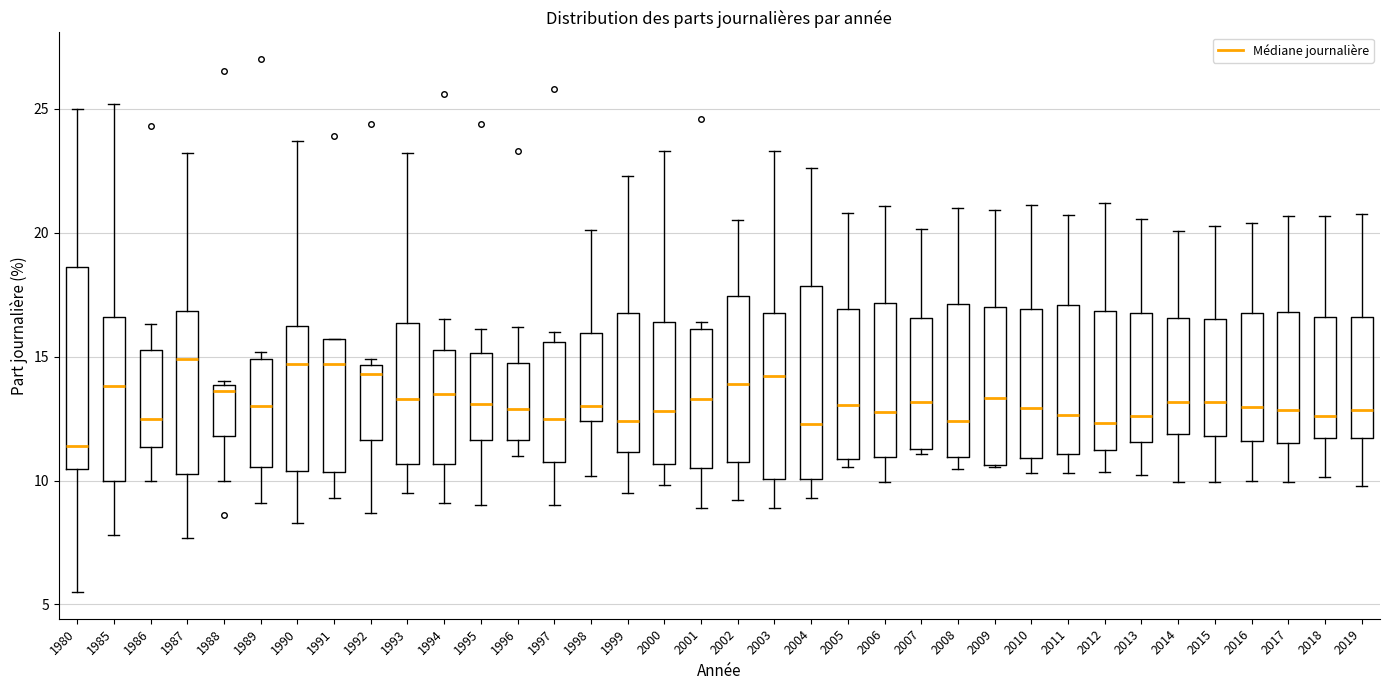

Reading left to right, transcribe this box plot: for each box, give where its median line is, the range the box spans, and where its two whiskers end, as read against the y-axis. The values are not printed on the chart, so give them approximately, as read against the axis.

1980: median 11.5, box 10.5 to 18.5, whiskers 5.5 to 25.0
1985: median 14.0, box 10.0 to 16.5, whiskers 8.0 to 25.0
1986: median 12.5, box 11.5 to 15.5, whiskers 10.0 to 16.5
1987: median 15.0, box 10.5 to 17.0, whiskers 7.5 to 23.0
1988: median 13.5, box 12.0 to 14.0, whiskers 10.0 to 14.0 (just above the box's upper edge)
1989: median 13.0, box 10.5 to 15.0, whiskers 9.0 to 15.0 (just above the box's upper edge)
1990: median 14.5, box 10.5 to 16.5, whiskers 8.5 to 23.5
1991: median 14.5, box 10.5 to 15.5, whiskers 9.5 to 15.5
1992: median 14.5 (just below the box's upper edge), box 11.5 to 14.5, whiskers 8.5 to 15.0
1993: median 13.5, box 10.5 to 16.5, whiskers 9.5 to 23.0
1994: median 13.5, box 10.5 to 15.5, whiskers 9.0 to 16.5
1995: median 13.0, box 11.5 to 15.0, whiskers 9.0 to 16.0
1996: median 13.0, box 11.5 to 15.0, whiskers 11.0 to 16.0
1997: median 12.5, box 11.0 to 15.5, whiskers 9.0 to 16.0
1998: median 13.0, box 12.5 to 16.0, whiskers 10.0 to 20.0
1999: median 12.5, box 11.0 to 17.0, whiskers 9.5 to 22.5
2000: median 13.0, box 10.5 to 16.5, whiskers 10.0 to 23.5
2001: median 13.5, box 10.5 to 16.0, whiskers 9.0 to 16.5
2002: median 14.0, box 11.0 to 17.5, whiskers 9.0 to 20.5
2003: median 14.0, box 10.0 to 17.0, whiskers 9.0 to 23.5
2004: median 12.5, box 10.0 to 18.0, whiskers 9.5 to 22.5
2005: median 13.0, box 11.0 to 17.0, whiskers 10.5 to 21.0
2006: median 13.0, box 11.0 to 17.0, whiskers 10.0 to 21.0
2007: median 13.0, box 11.5 to 16.5, whiskers 11.0 to 20.0
2008: median 12.5, box 11.0 to 17.0, whiskers 10.5 to 21.0
2009: median 13.5, box 10.5 to 17.0, whiskers 10.5 to 21.0
2010: median 13.0, box 11.0 to 17.0, whiskers 10.5 to 21.0
2011: median 12.5, box 11.0 to 17.0, whiskers 10.5 to 20.5
2012: median 12.5, box 11.0 to 17.0, whiskers 10.5 to 21.0
2013: median 12.5, box 11.5 to 17.0, whiskers 10.0 to 20.5
2014: median 13.0, box 12.0 to 16.5, whiskers 10.0 to 20.0
2015: median 13.0, box 12.0 to 16.5, whiskers 10.0 to 20.5
2016: median 13.0, box 11.5 to 16.5, whiskers 10.0 to 20.5
2017: median 13.0, box 11.5 to 17.0, whiskers 10.0 to 20.5
2018: median 12.5, box 11.5 to 16.5, whiskers 10.0 to 20.5
2019: median 13.0, box 11.5 to 16.5, whiskers 10.0 to 21.0